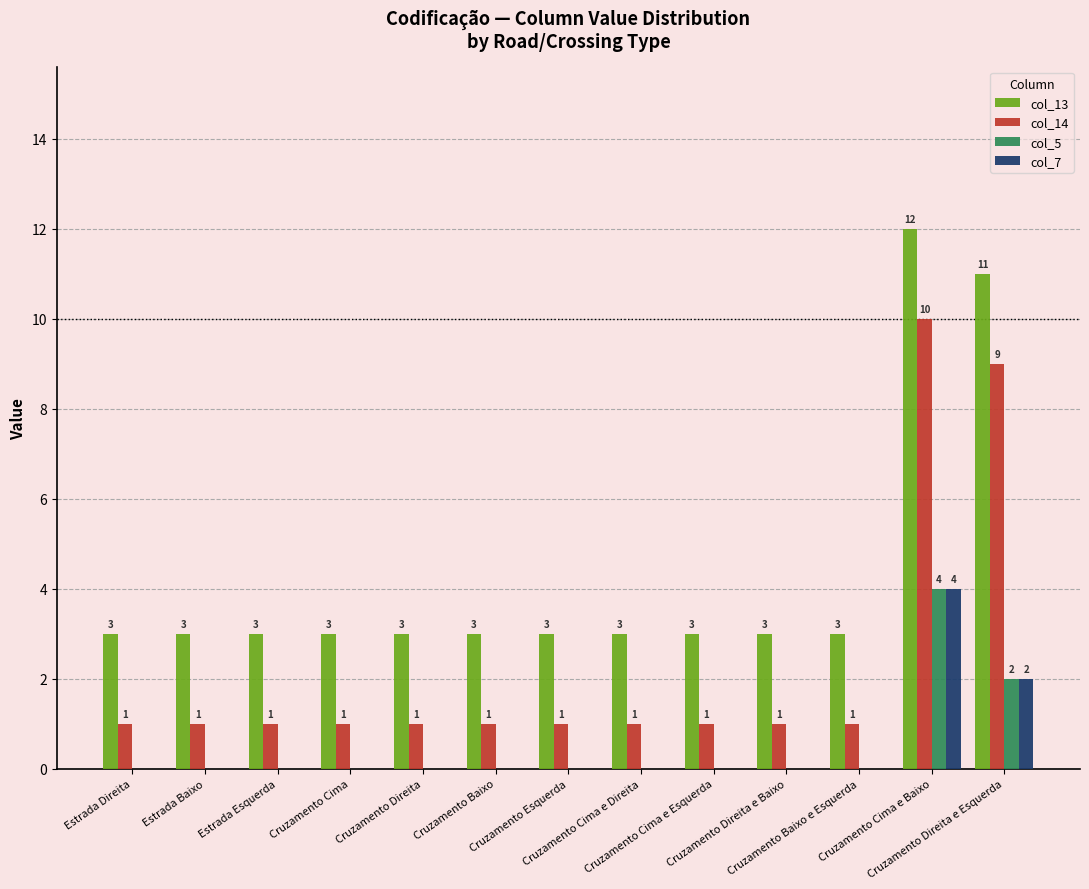

Which category has the highest value in the col_5 series?

Cruzamento Cima e Baixo